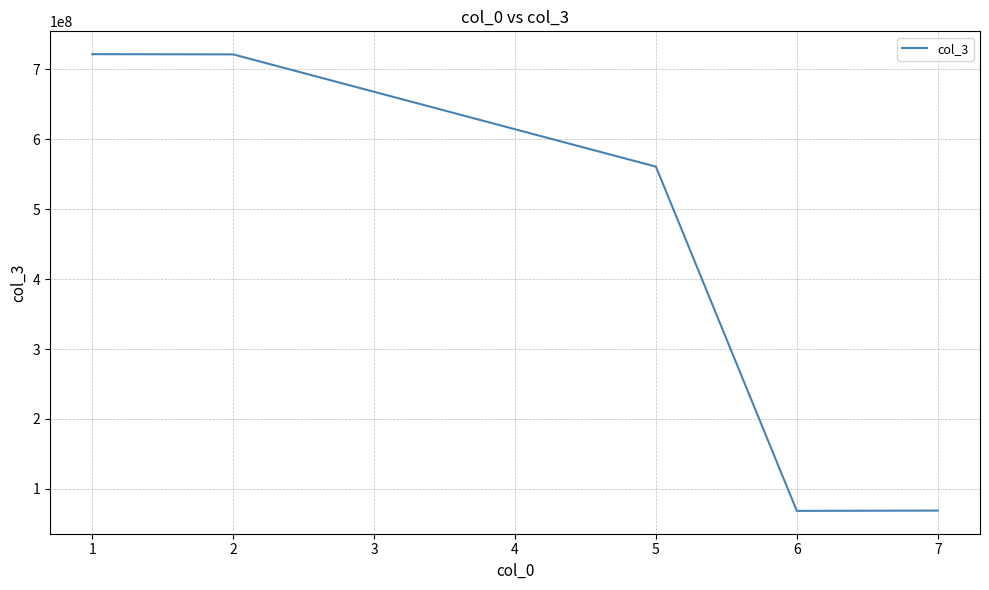

What is the average value?

428256449